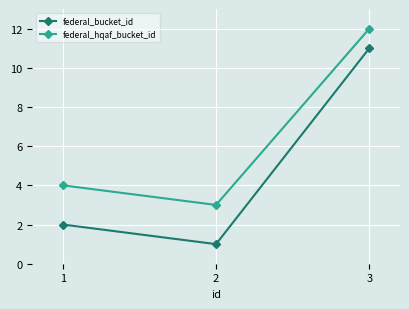

Reading left to right, extract all data points from this chart.

federal_bucket_id: 2	1	11
federal_hqaf_bucket_id: 4	3	12